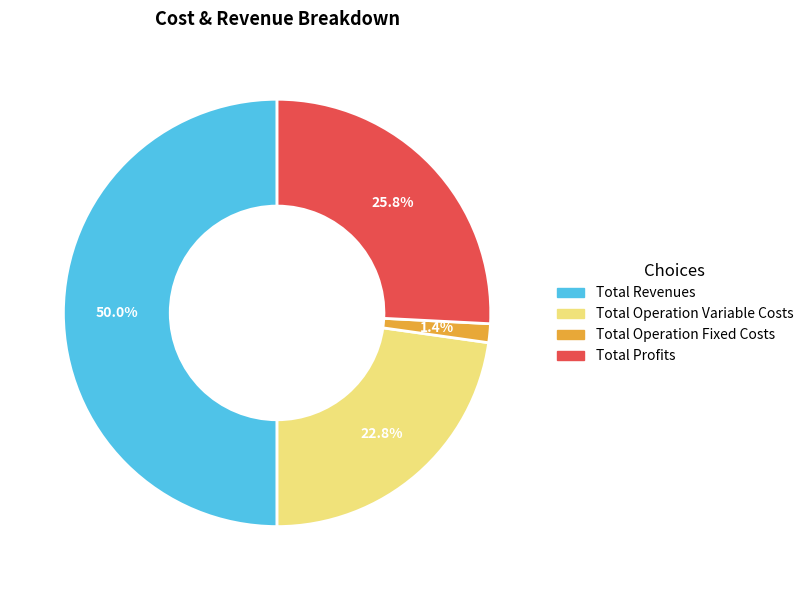

How many slices are in this pie chart?

4